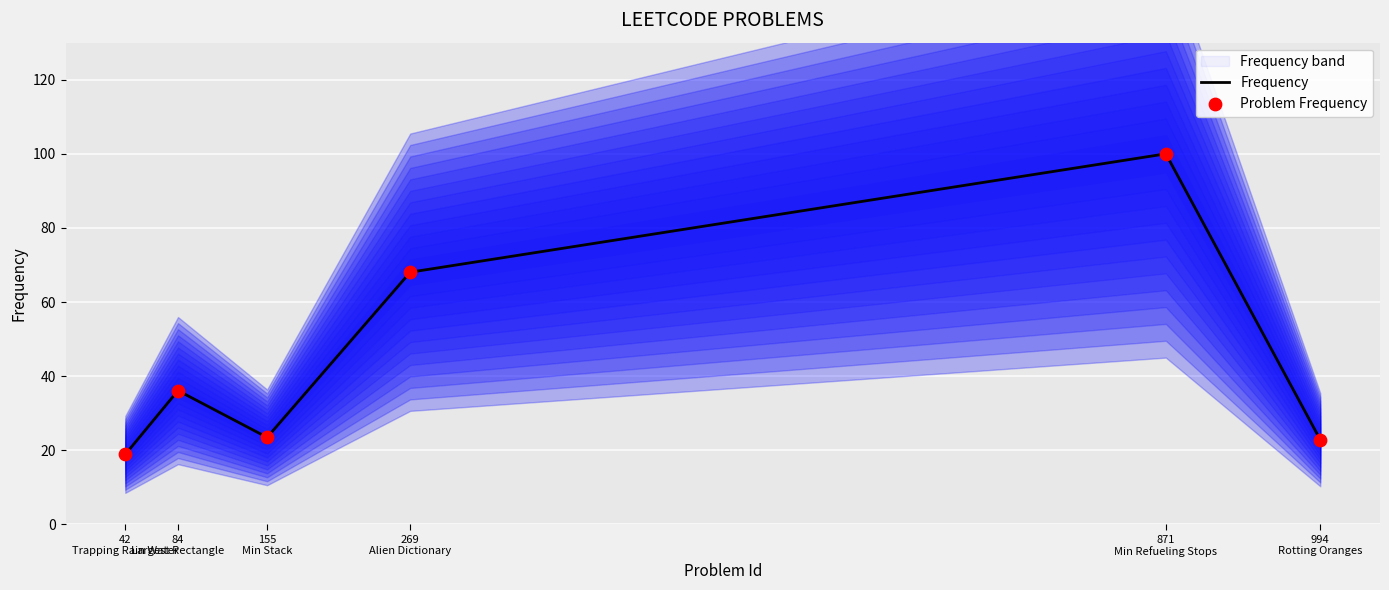

What is the lowest value of the Frequency series?

18.9